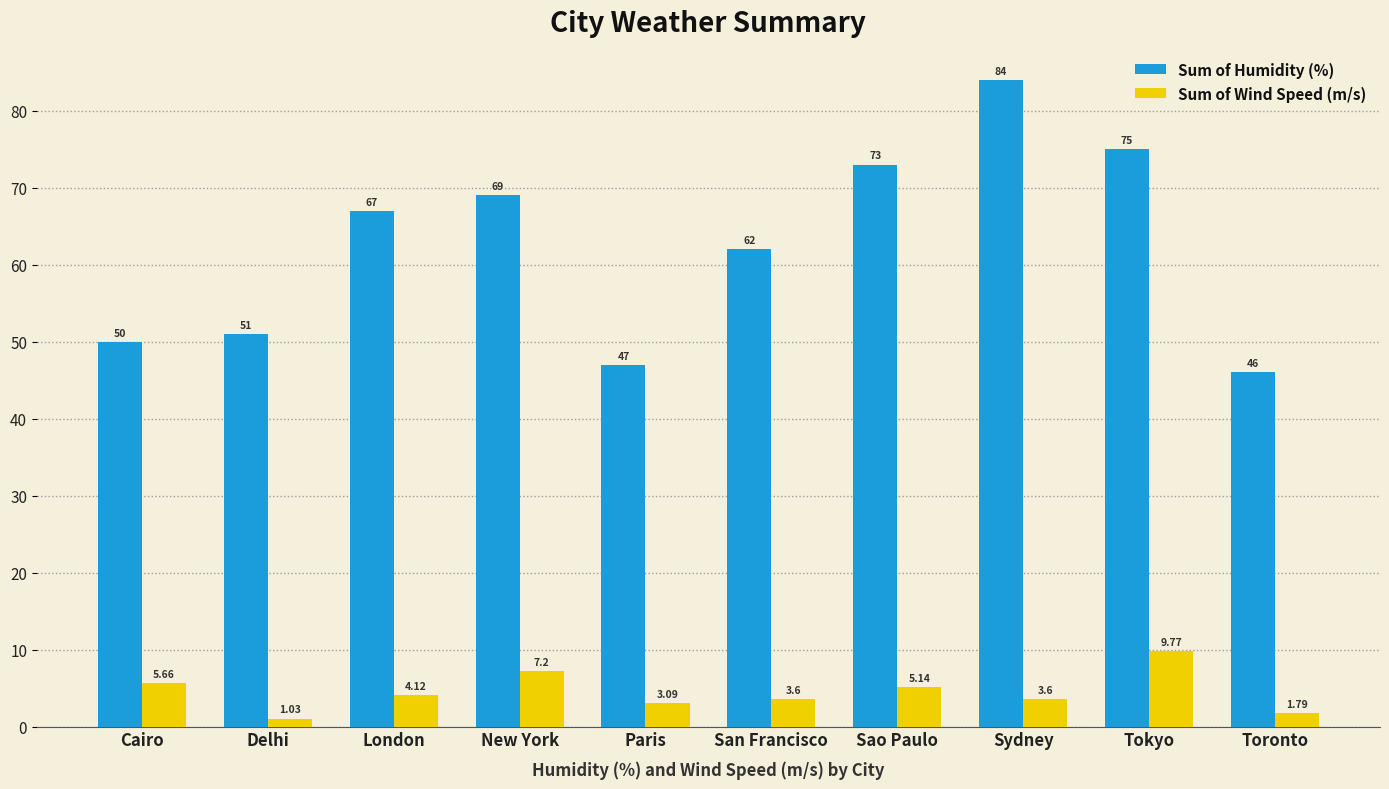

What is the total value across all series at Sydney?

87.6